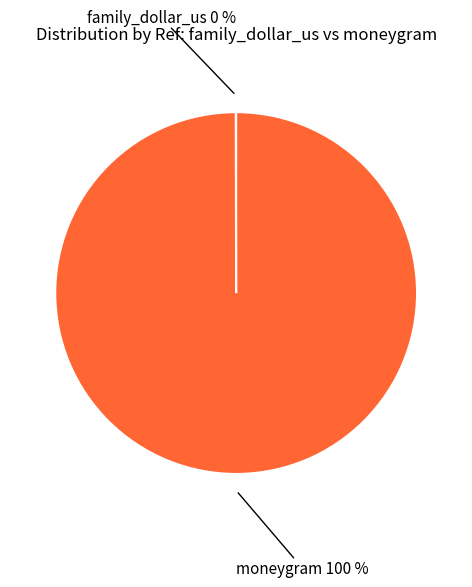

To the nearest percent, what is the difference between the largest and smallest slice percentages?

100%